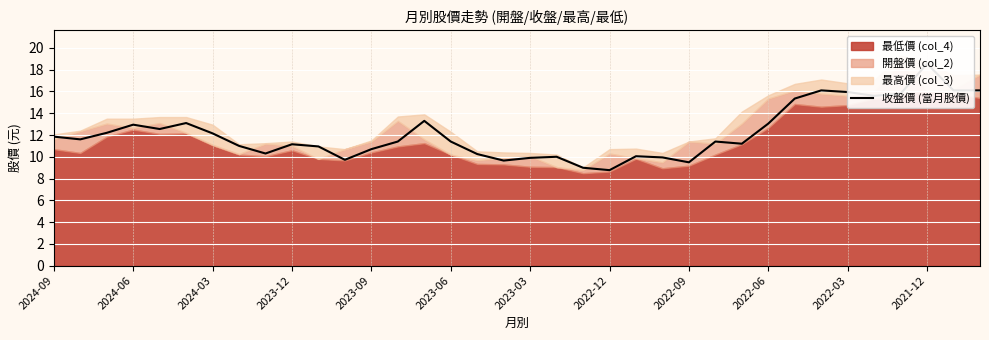

Is it true that the value at 28 is 8.1?

False